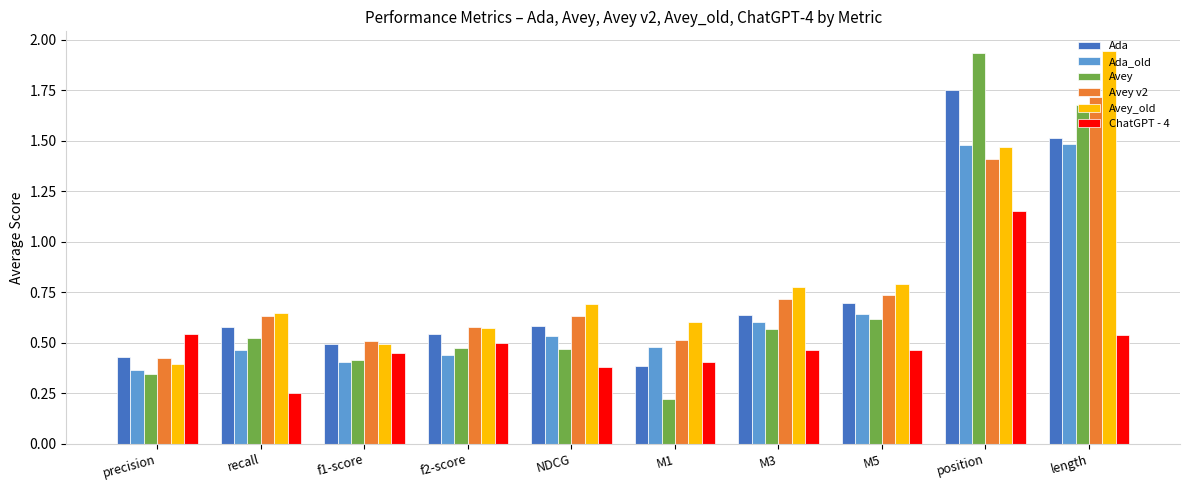

How many bars are there in total?

60